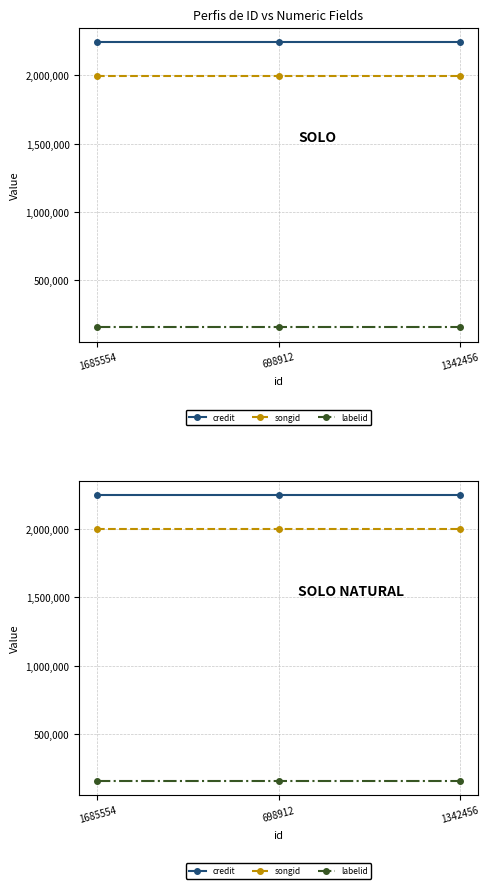

Reading left to right, what are all the values shown in this chart?

credit: 1685554=2245581	698912=2245581	1342456=2245581
songid: 1685554=1997900	698912=1997900	1342456=1997900
labelid: 1685554=157031	698912=157031	1342456=157031